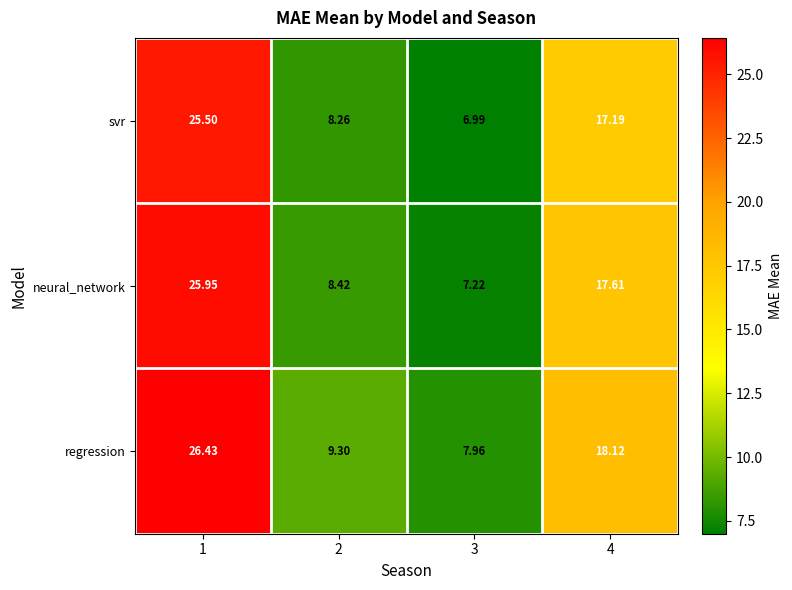

Which series has the largest total across all categories?

regression